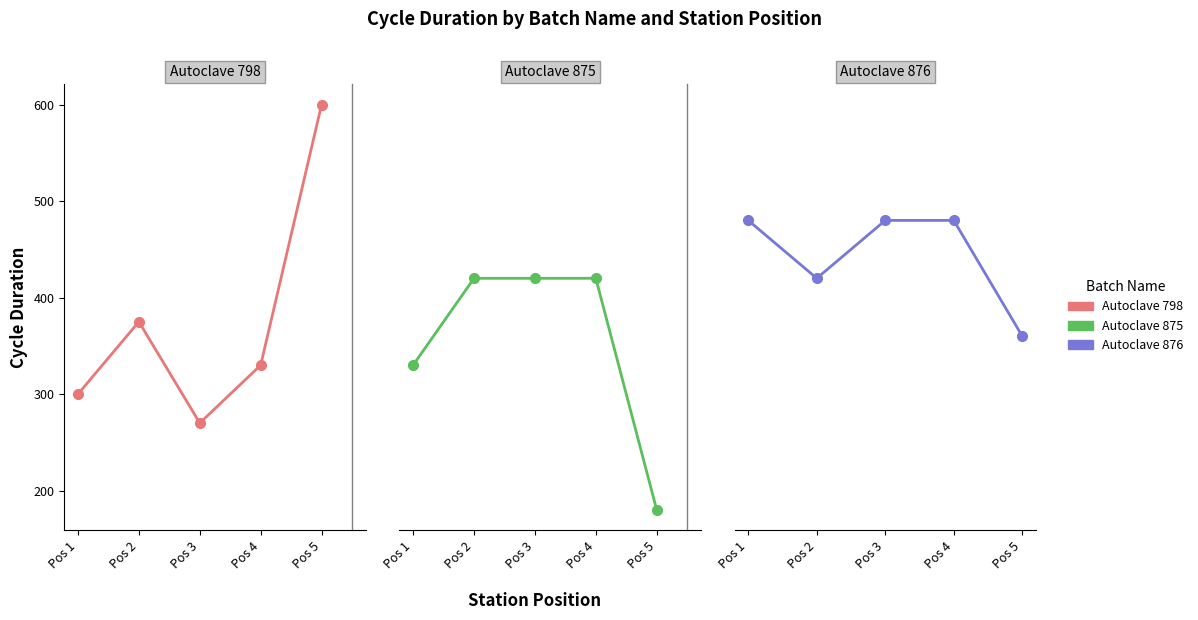

The value of Autoclave 876 at Pos 5 is 360. True or false?

True